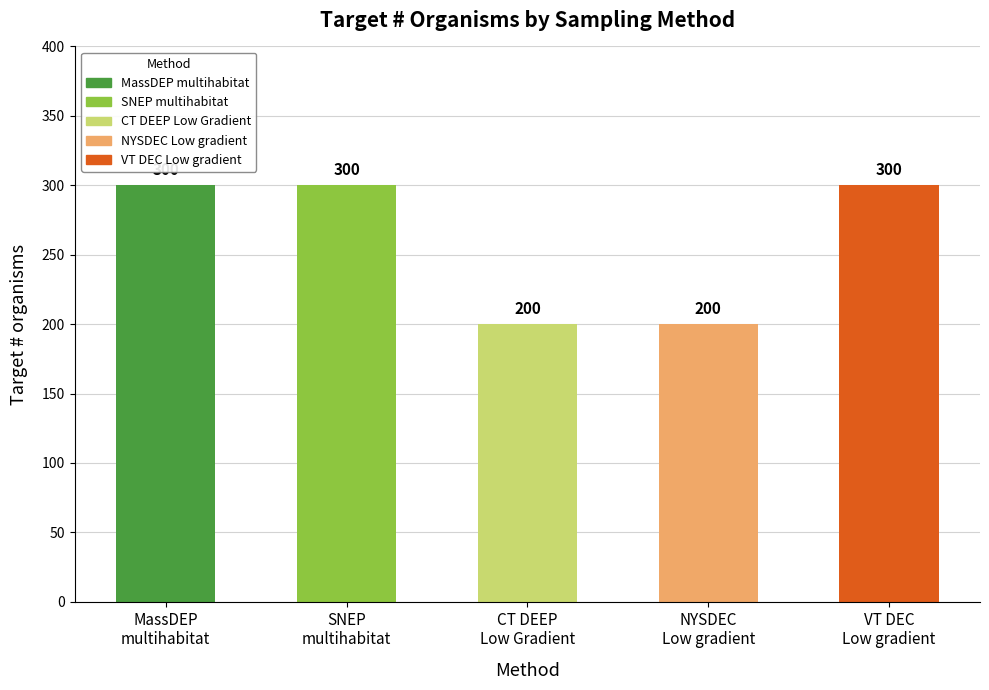

Is it true that the value at VT DEC
Low gradient is 300?

True